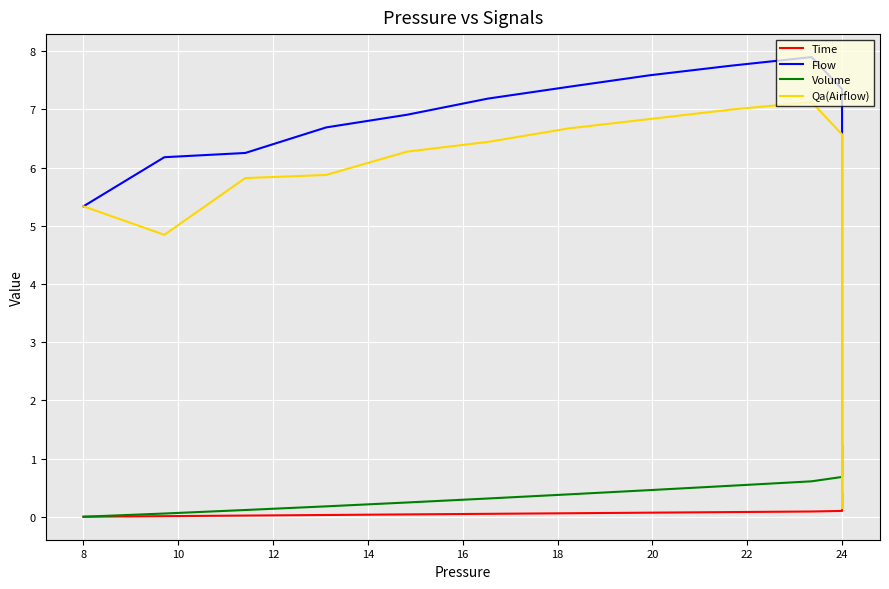

Count the number of categories in the chart.

40